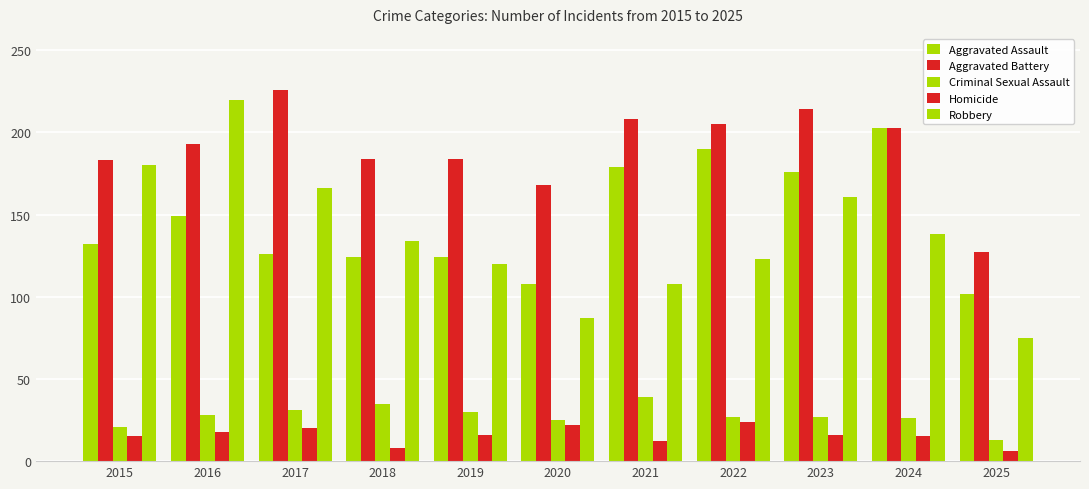

Reading left to right, what are all the values shown in this chart?

Aggravated Assault: 2015=132	2016=149	2017=126	2018=124	2019=124	2020=108	2021=179	2022=190	2023=176	2024=203	2025=102
Aggravated Battery: 2015=183	2016=193	2017=226	2018=184	2019=184	2020=168	2021=208	2022=205	2023=214	2024=203	2025=127
Criminal Sexual Assault: 2015=21	2016=28	2017=31	2018=35	2019=30	2020=25	2021=39	2022=27	2023=27	2024=26	2025=13
Homicide: 2015=15	2016=18	2017=20	2018=8	2019=16	2020=22	2021=12	2022=24	2023=16	2024=15	2025=6
Robbery: 2015=180	2016=220	2017=166	2018=134	2019=120	2020=87	2021=108	2022=123	2023=161	2024=138	2025=75